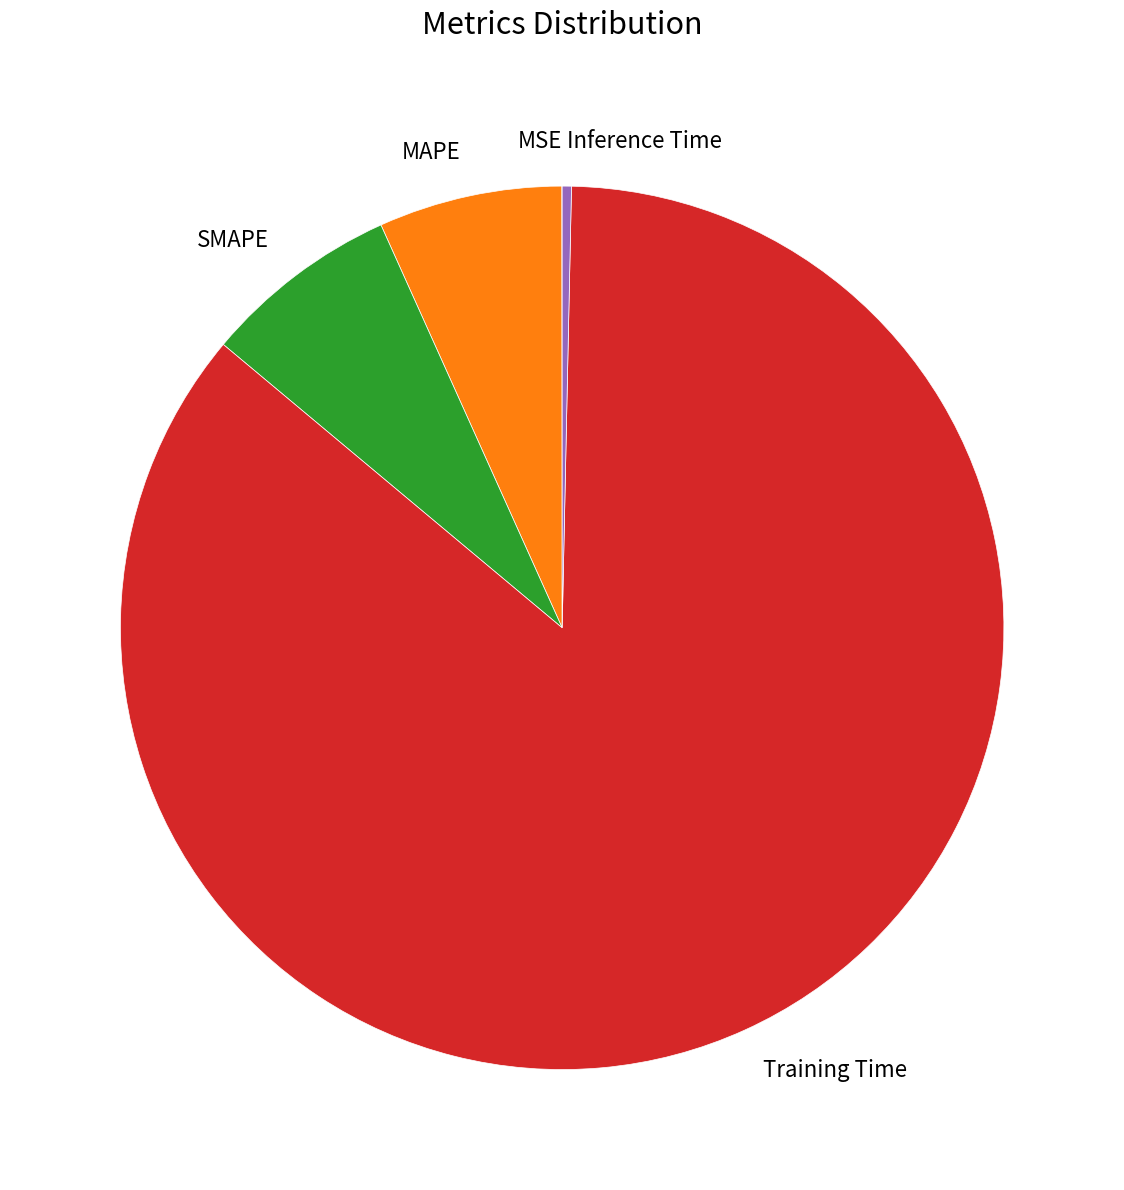

What is the largest slice in the pie chart?

Training Time